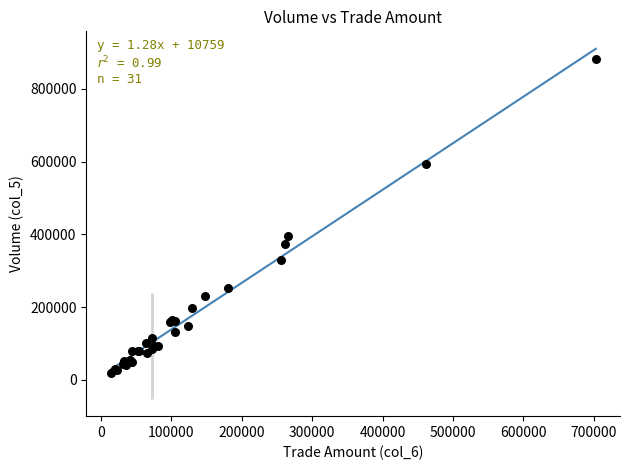

What Y value in the scatter plot is closest to 451500?

395000